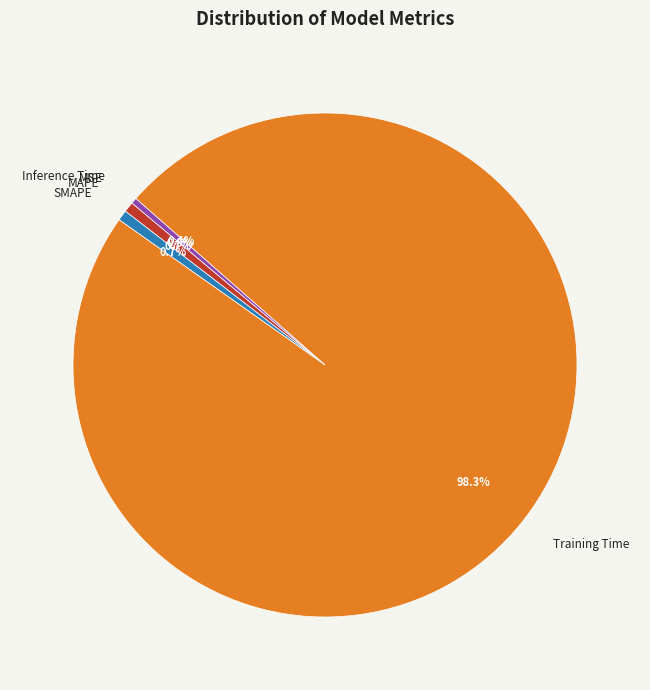

To the nearest percent, what portion does Training Time represent?

98%